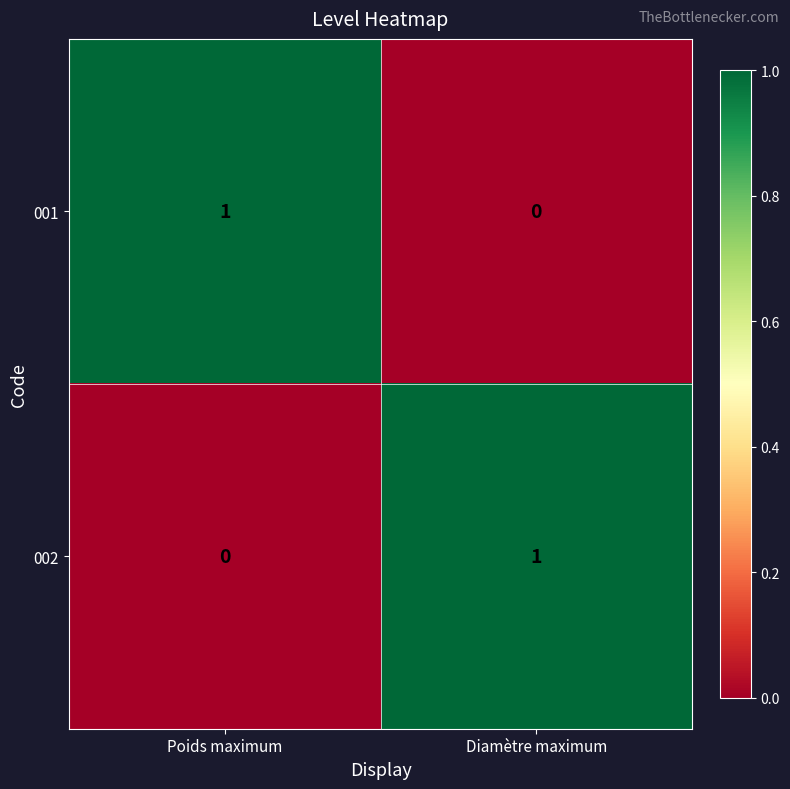

At Poids maximum, list the series in order from largest to smallest.

001, 002